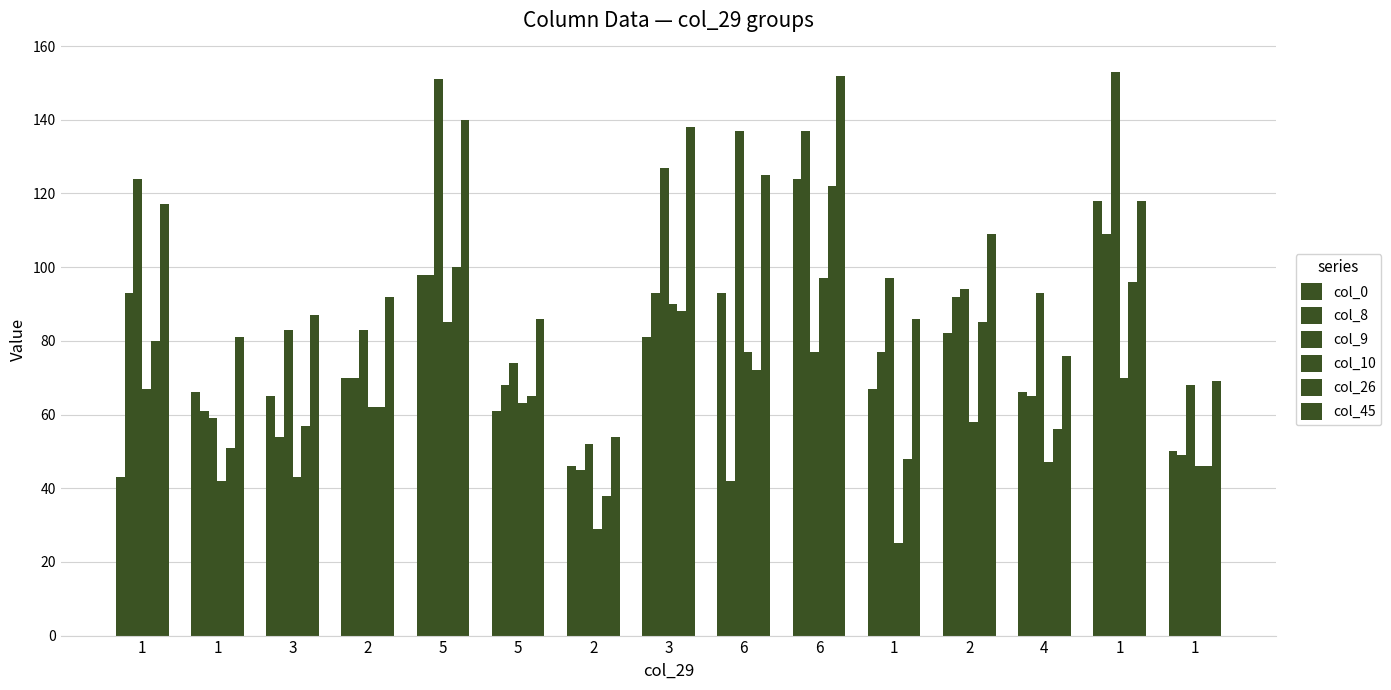

How many series are shown in this chart?

6